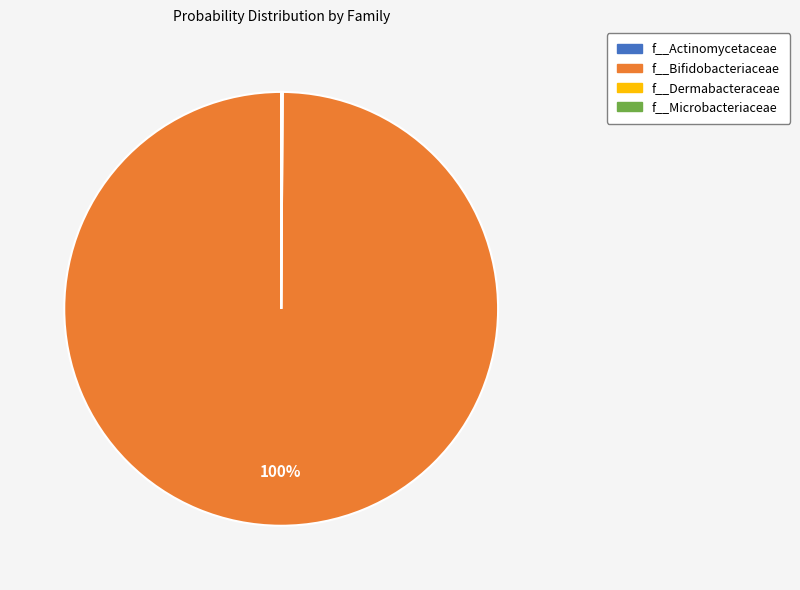

To the nearest percent, what is the difference between the largest and smallest slice percentages?

100%